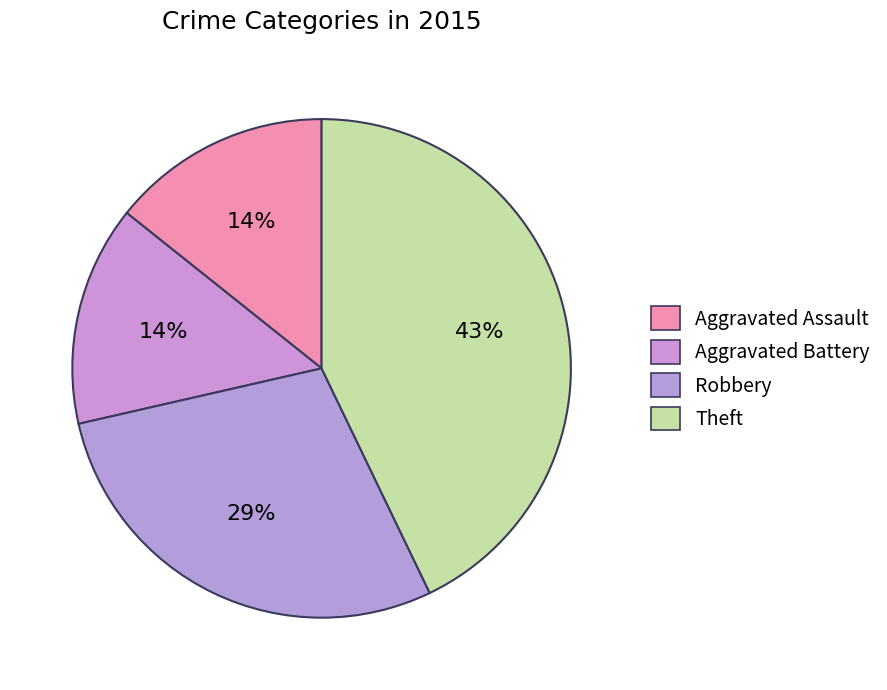

To the nearest percent, what is the combined percentage of Robbery and Aggravated Assault?

43%